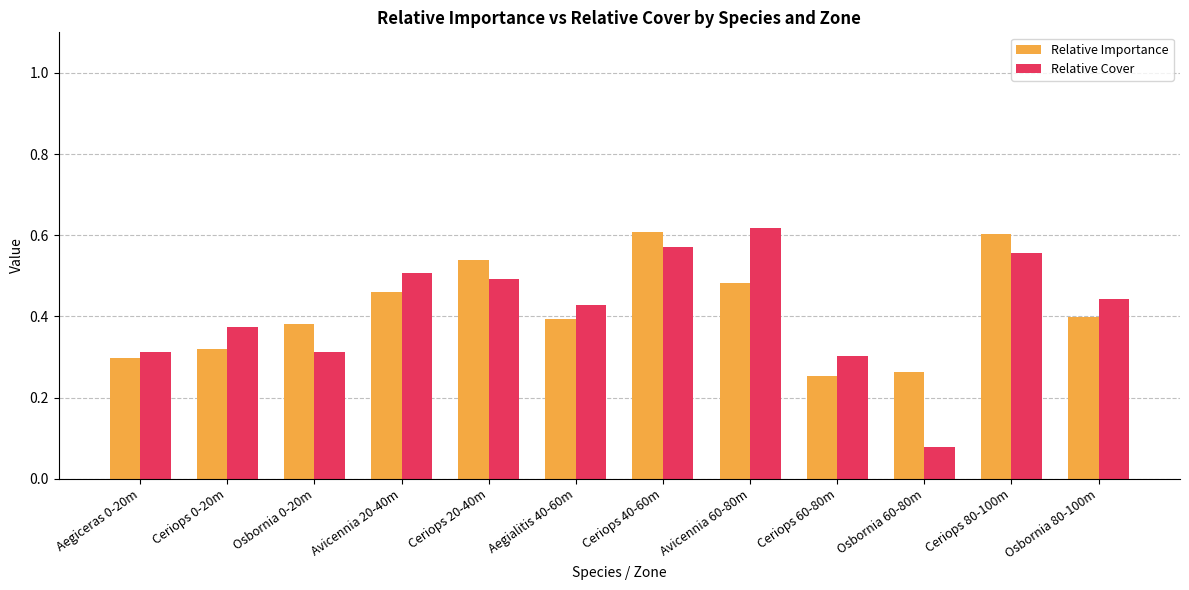

How many Relative Importance values are between 0 and 1?

12